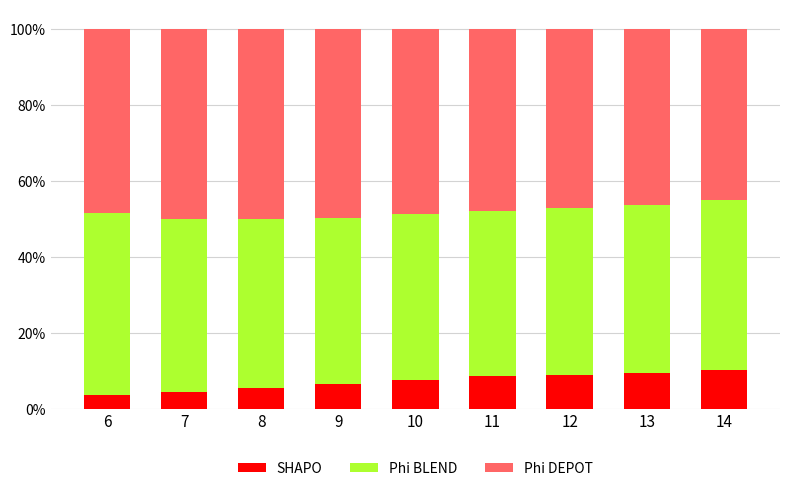

What are all the series names shown in the legend?

SHAPO, Phi BLEND, Phi DEPOT